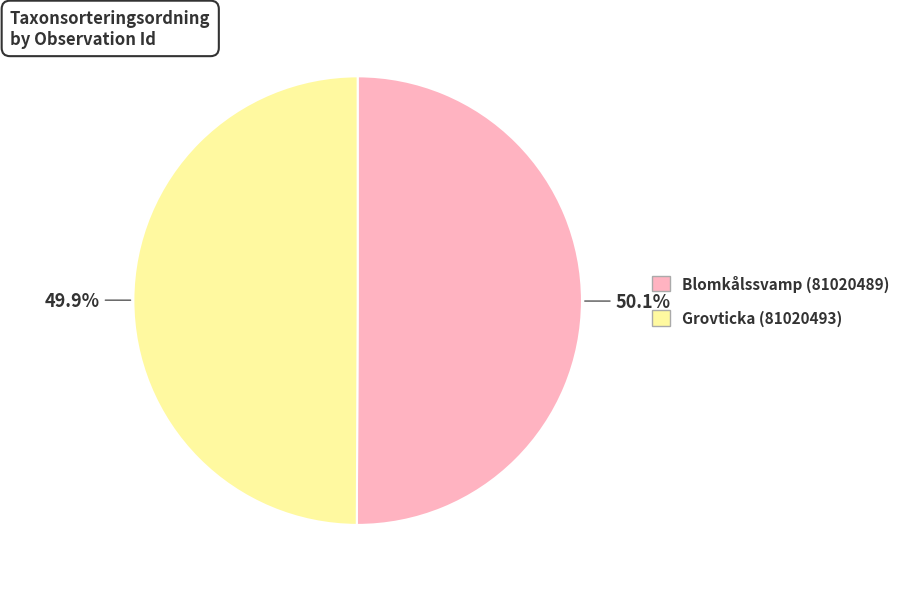

Is there a majority slice in this chart?

Yes